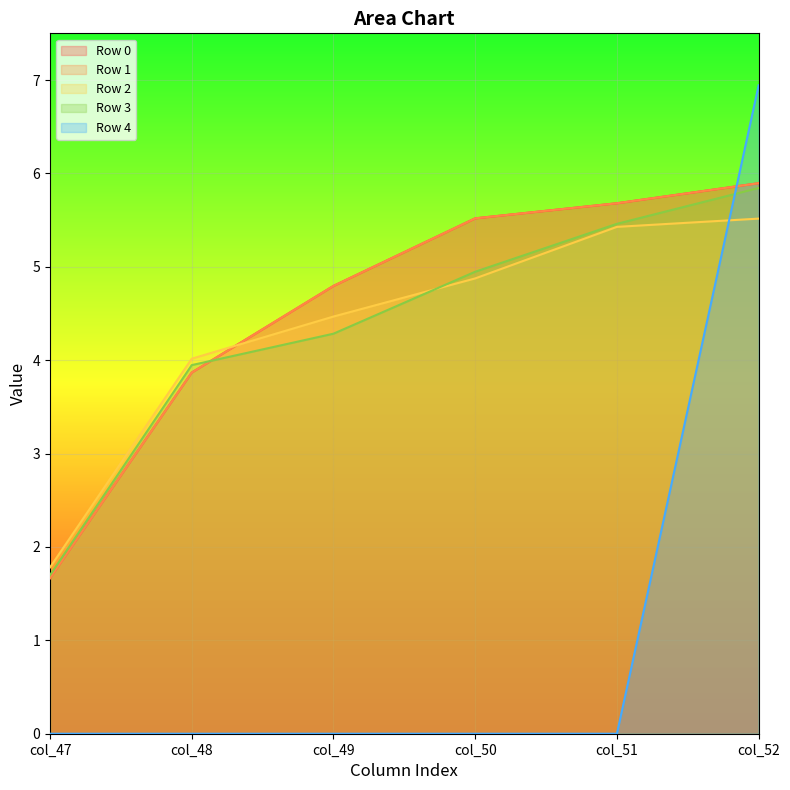

Count the number of categories in the chart.

6